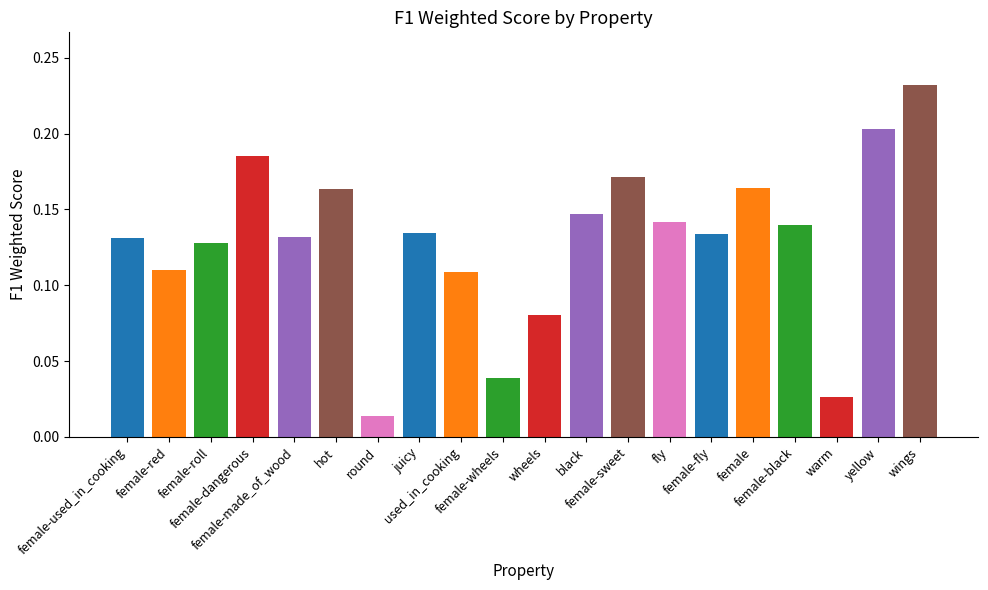

Rank the categories by value from lowest to highest.

round, warm, female-wheels, wheels, used_in_cooking, female-red, female-roll, female-used_in_cooking, female-made_of_wood, female-fly, juicy, female-black, fly, black, hot, female, female-sweet, female-dangerous, yellow, wings